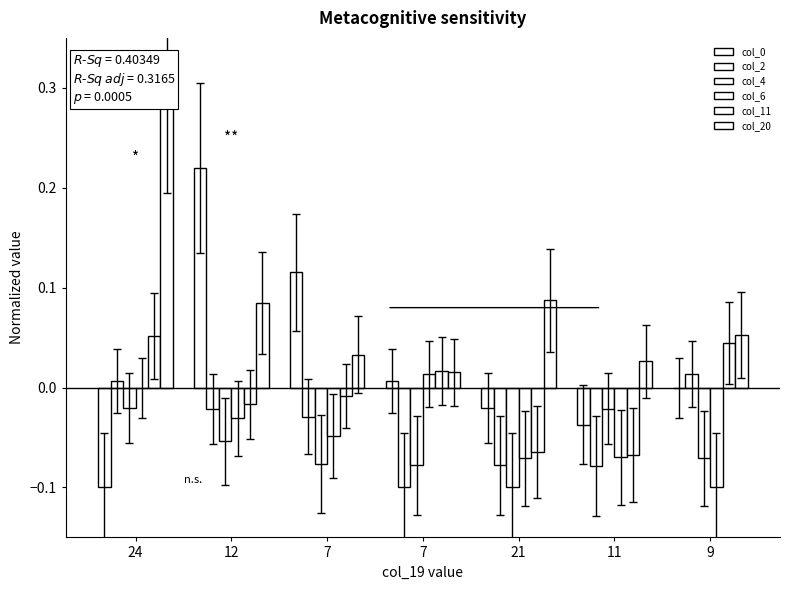

How many positive values does the col_2 series have?

2